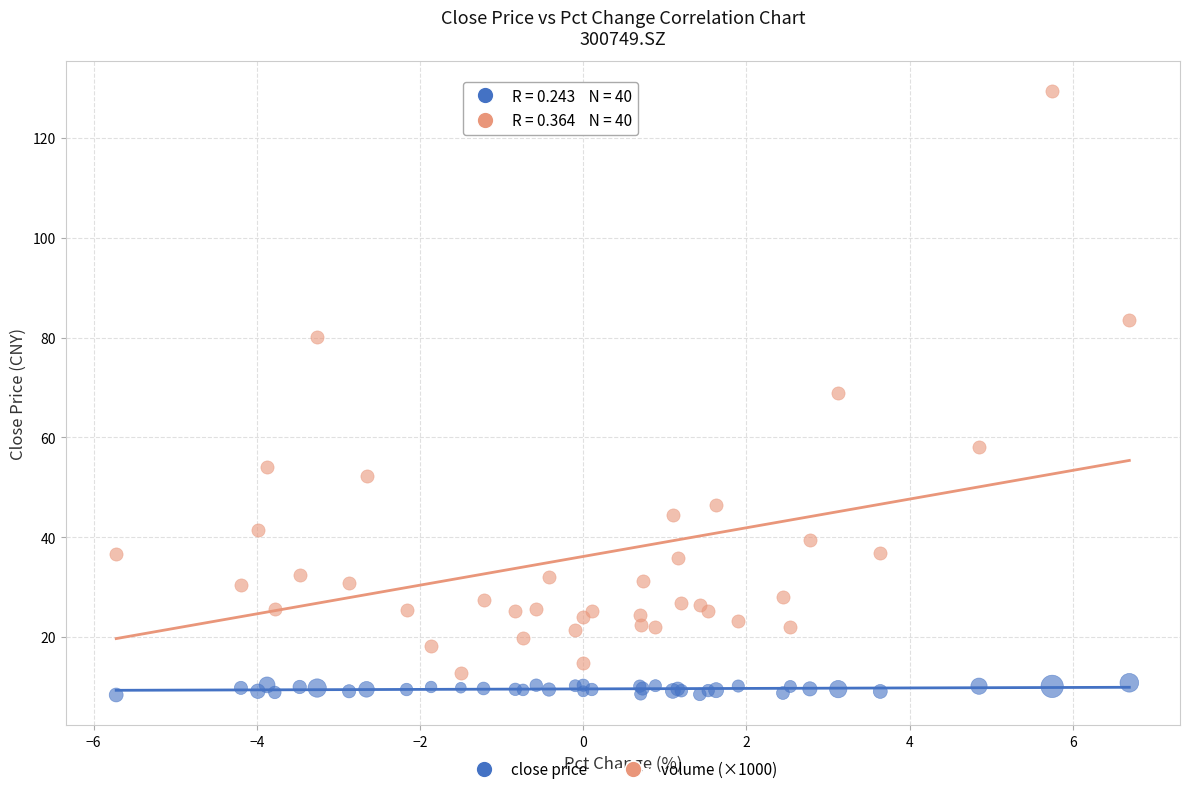

Which series contains the lowest Y value?

close price